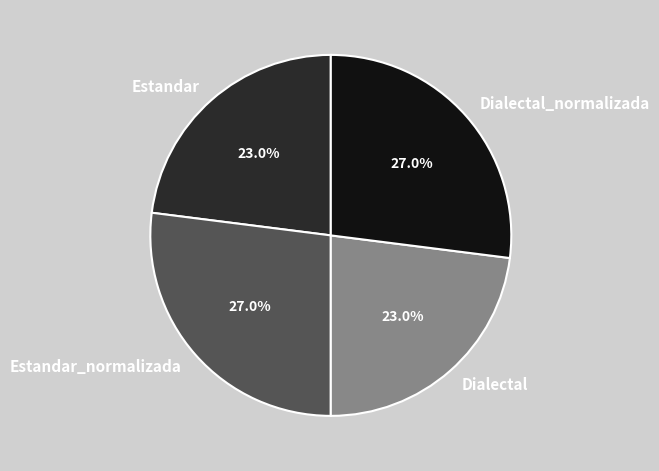

What percentage is NOT represented by Dialectal?

77.0%